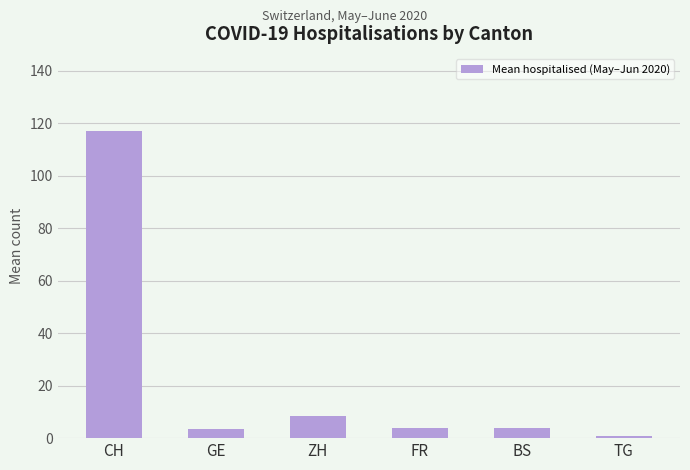

How many data points does each series have?

6